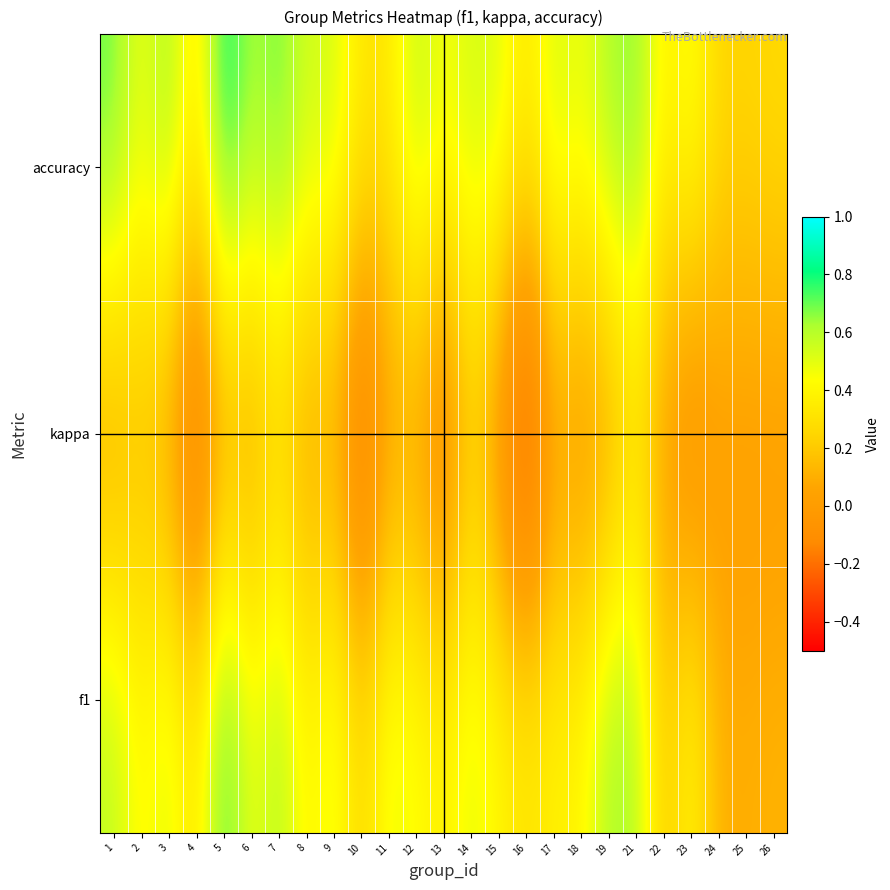

At which category is the sum across all series the highest?

5